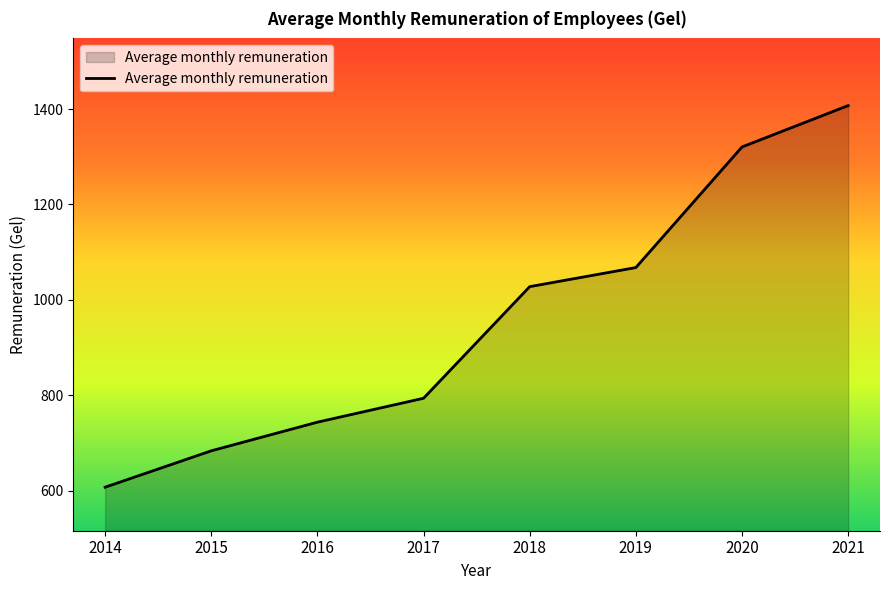

What is the sum of the values at 2016 and 2019?

1811.9